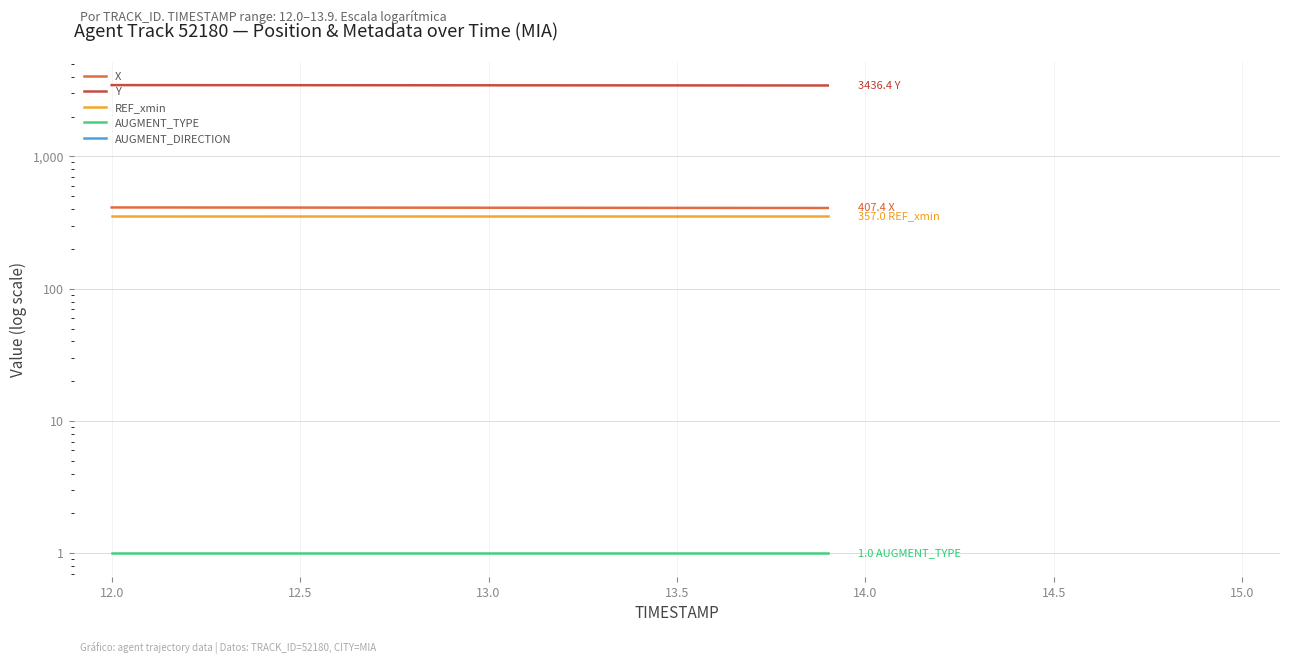

What is the sum of all Y values?

68954.6